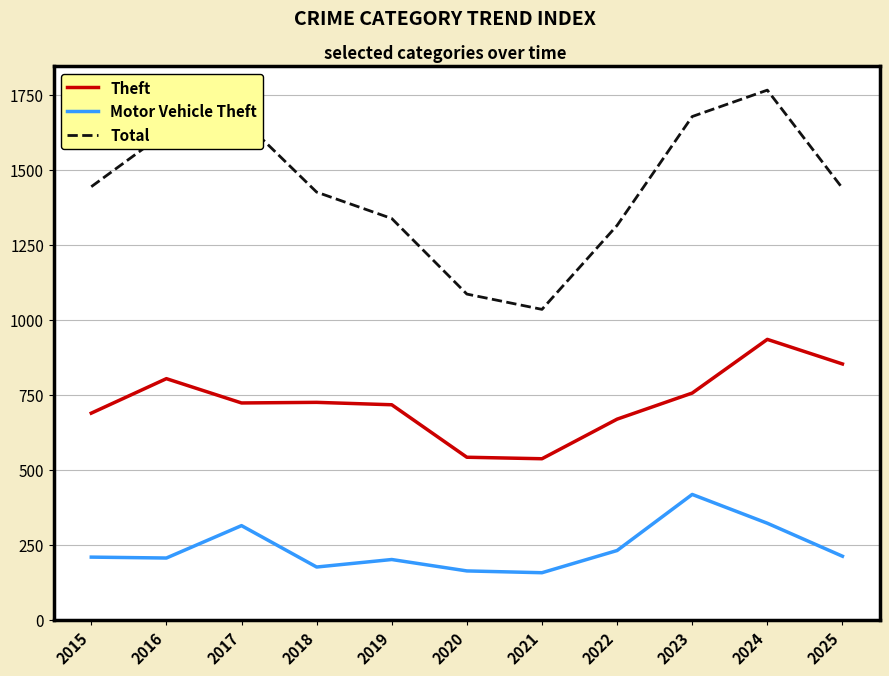

Which series changed the most between 2021 and 2022?

Total